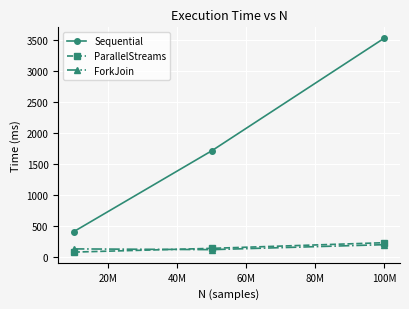

What is the value of the Sequential point at the 2nd from the left?

1710.5